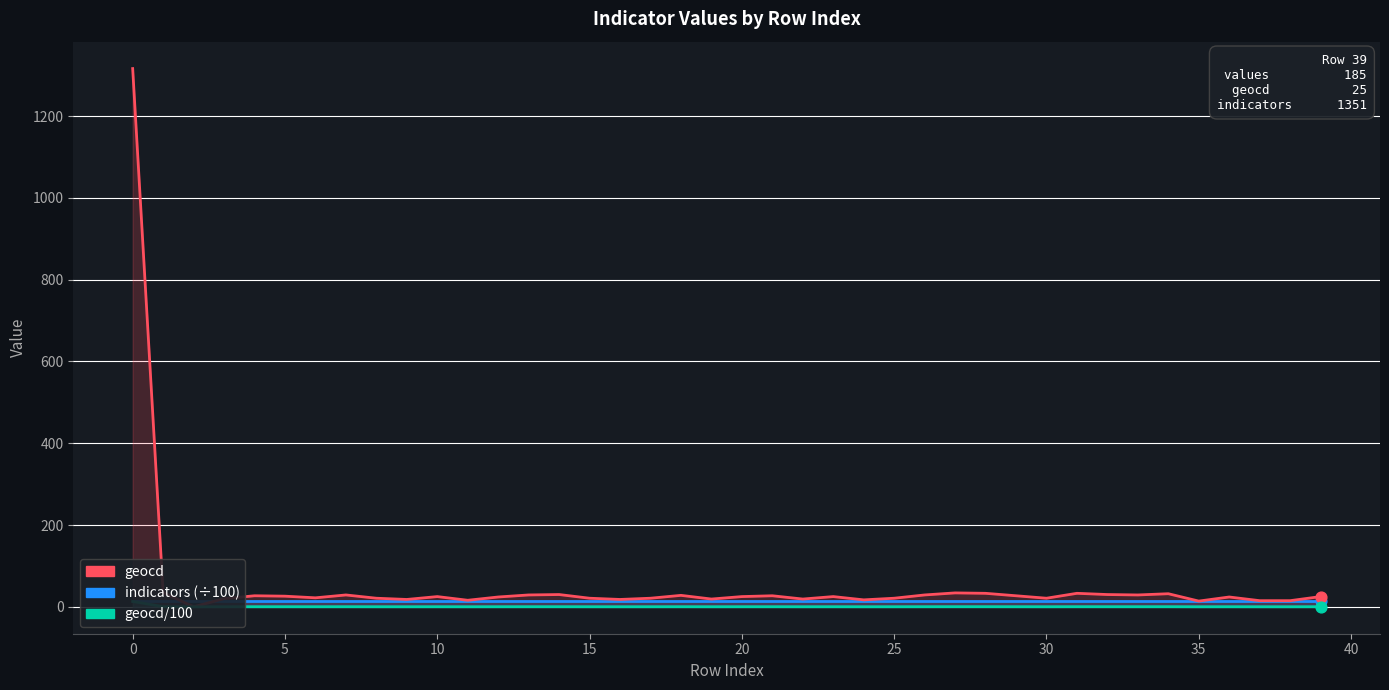

Is the value of indicators (÷100) at 25 greater than the value of geocd (÷100) at 17?

Yes